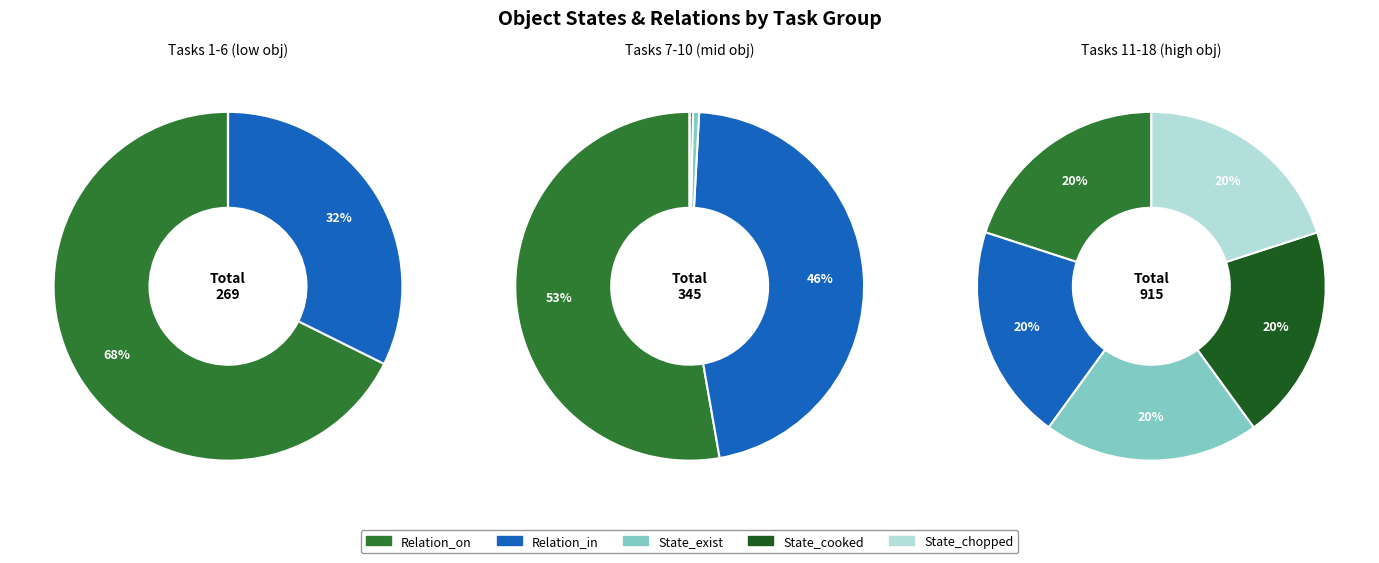

Does any single category account for the majority?

No